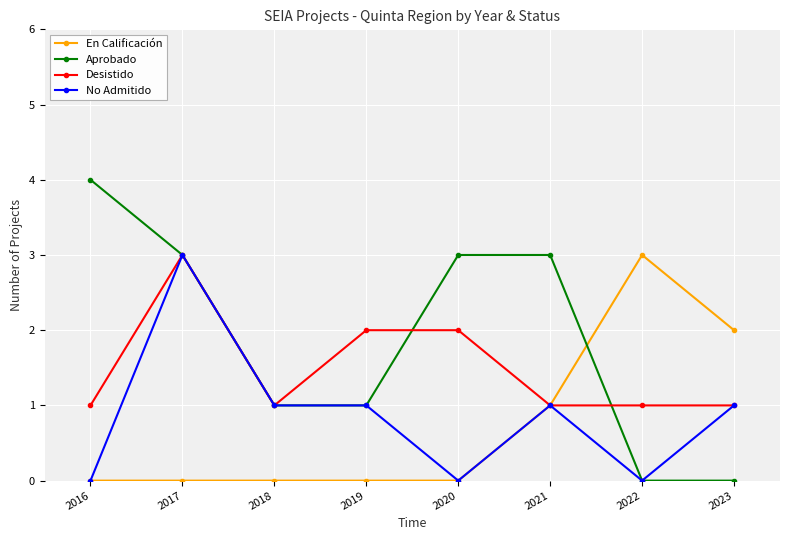

True or false: No Admitido has more than 0 interior local peaks.

True